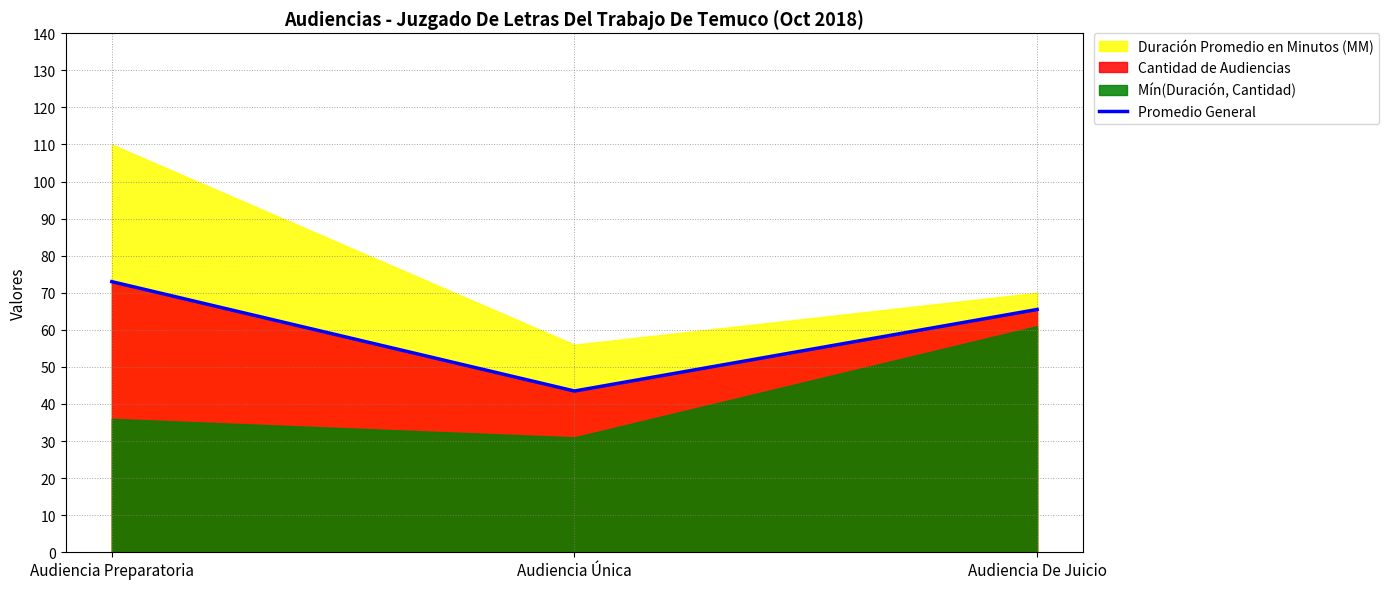

What is the label of the 1st point from the left?

Audiencia Preparatoria